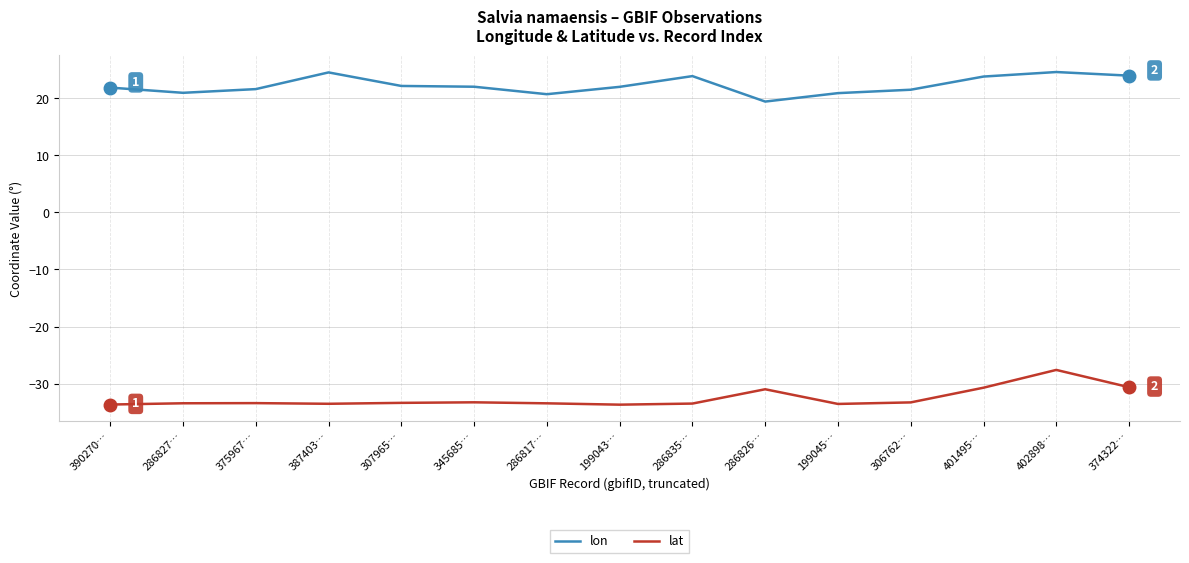

List the series in order of their peak value, highest first.

lon, lat